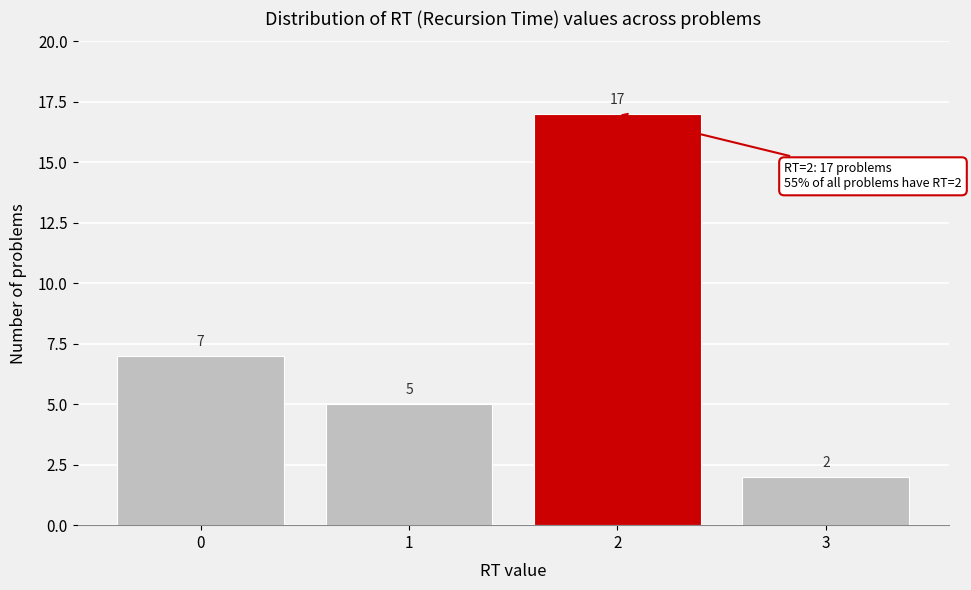

Reading right to left, what are all the values shown in this chart?

3=2	2=17	1=5	0=7